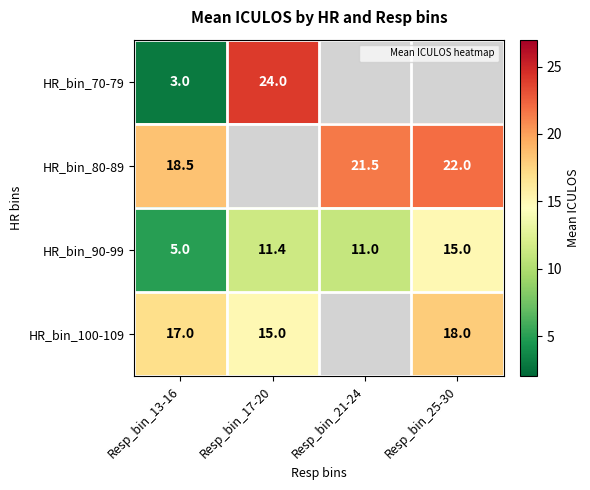

Between Resp_bin_13-16 and Resp_bin_17-20, which is larger?

Resp_bin_17-20